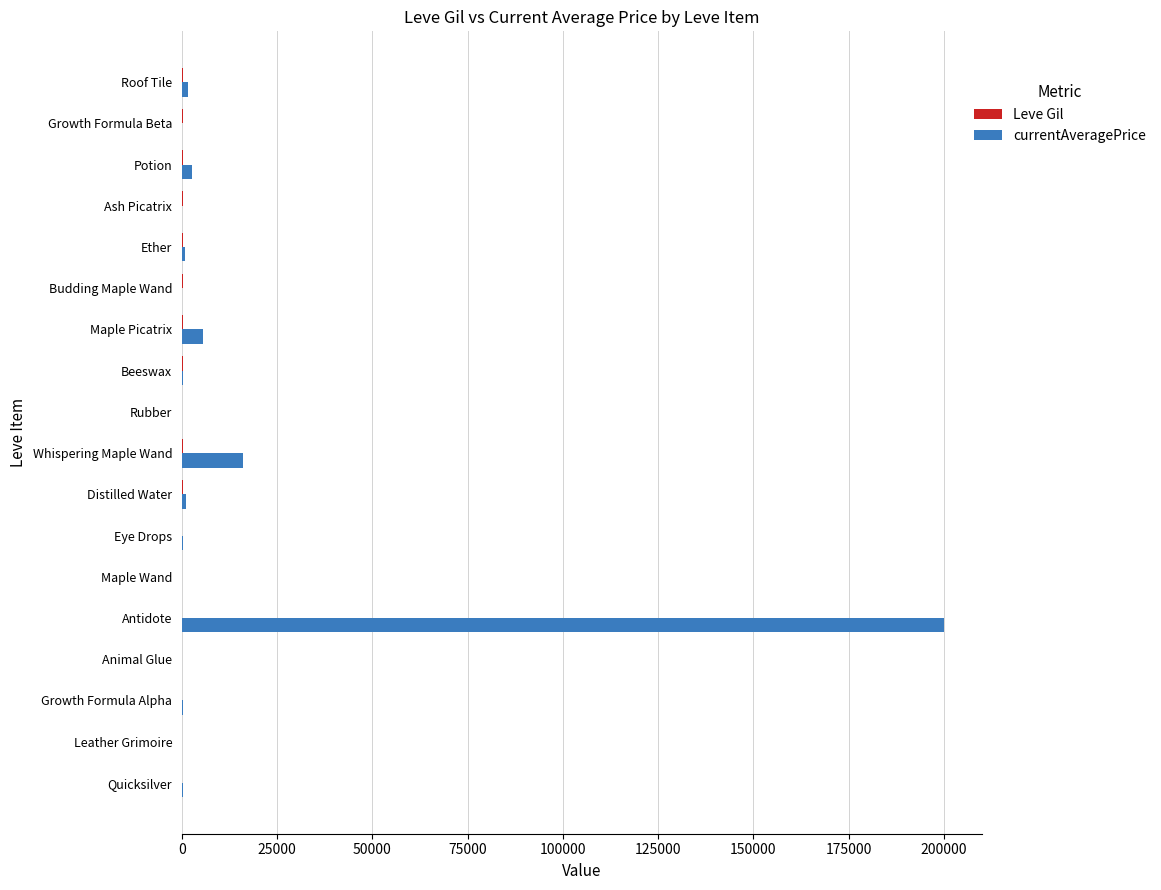

Which series has the largest total across all categories?

currentAveragePrice